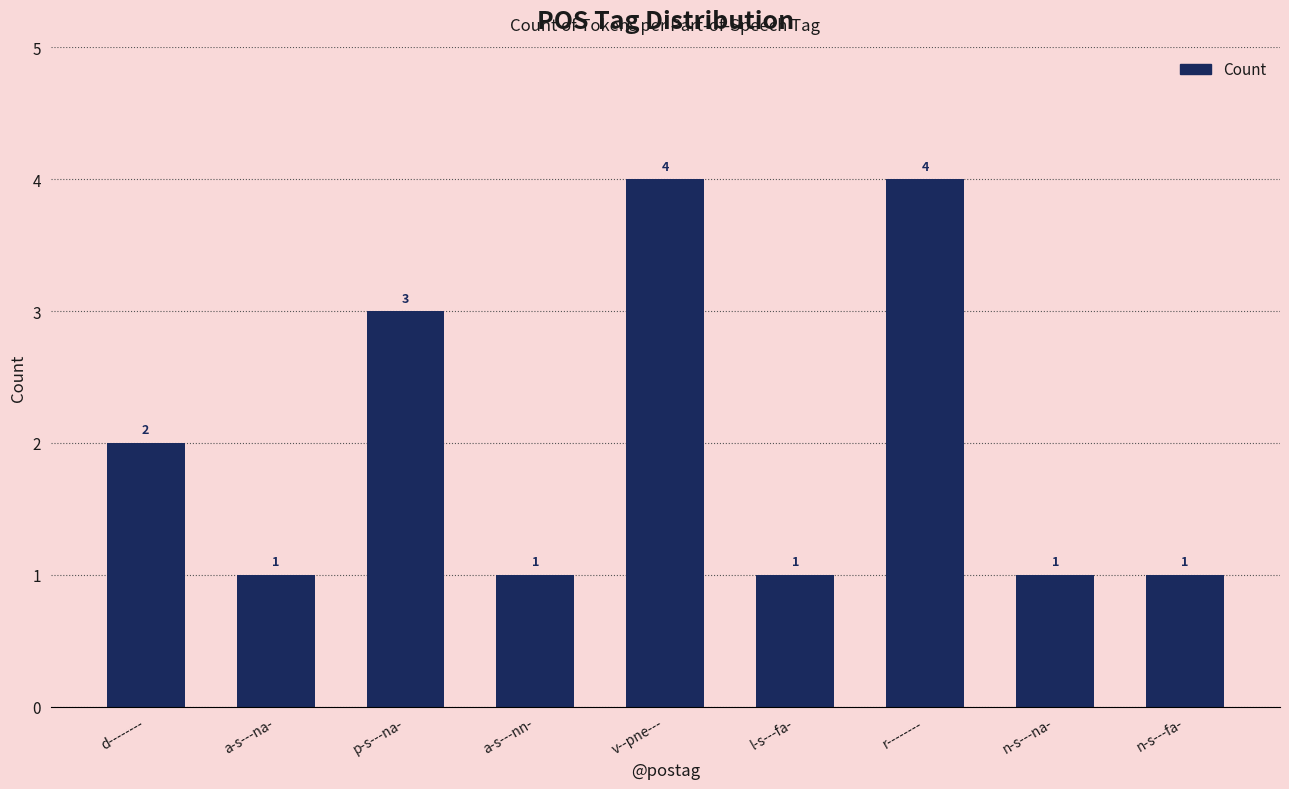

What is the maximum value shown in the chart?

4